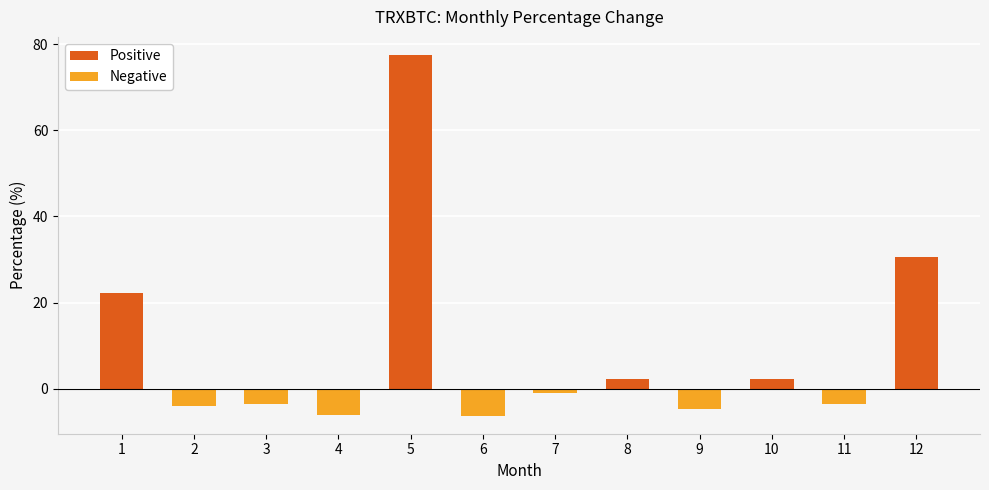

Which category has the highest value across all series?

5